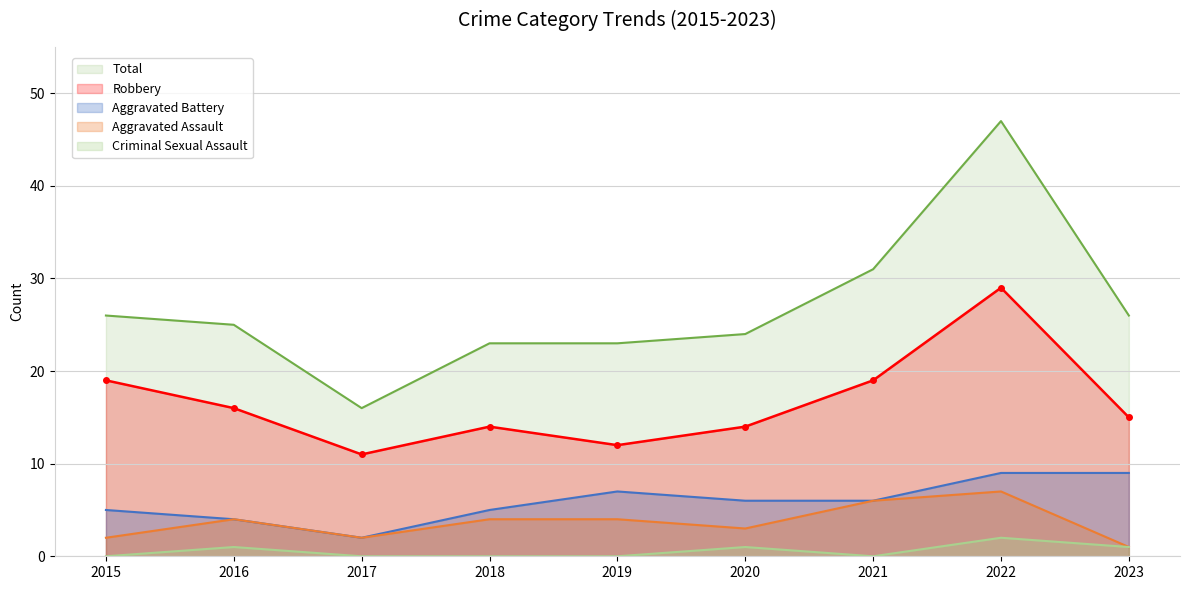

What is the total value across all series at 2023?

52